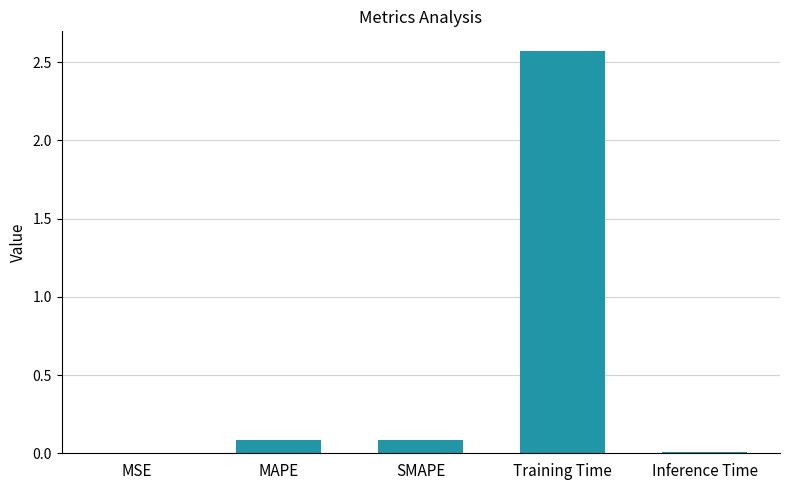

Is it true that the value at MSE is 0.0?

True